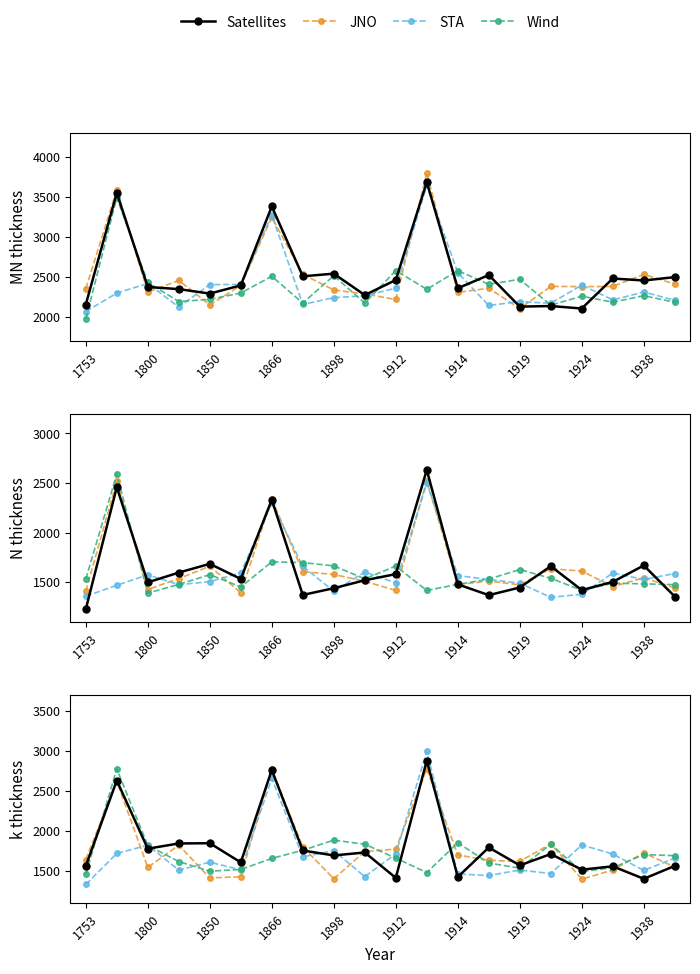

After their last crossing, which series has the higher values: Wind or Satellites?

Wind